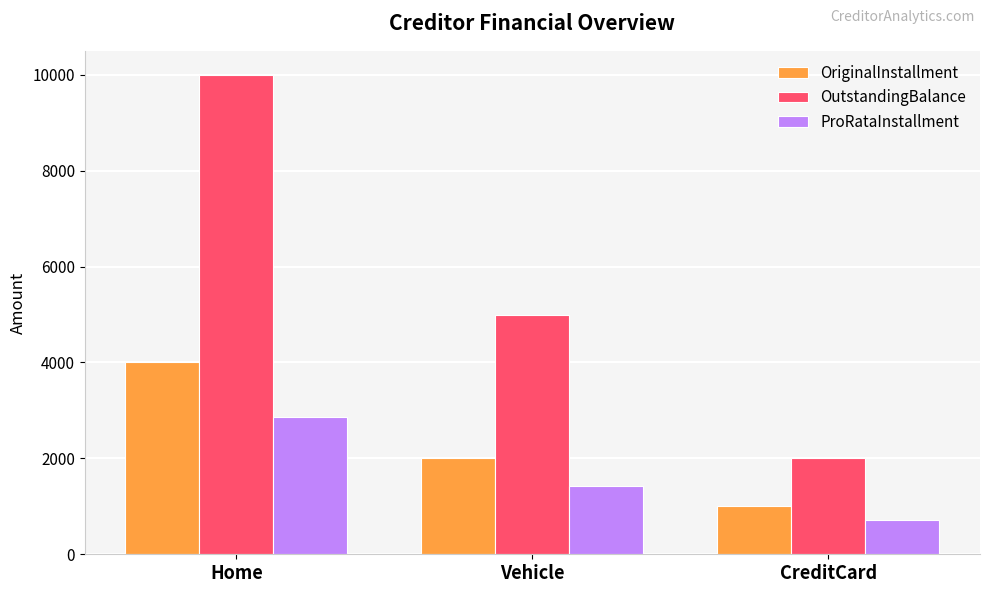

Reading left to right, extract all data points from this chart.

OriginalInstallment: 4000.0	2000.0	1000.0
OutstandingBalance: 10000.0	5000.0	2000.0
ProRataInstallment: 2857.1	1428.6	714.3